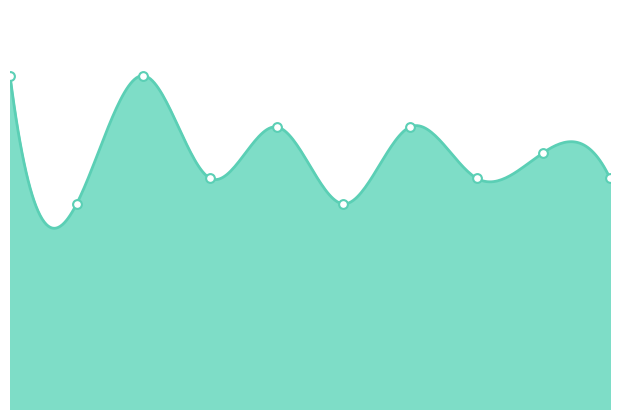

Approximately how many times larger is the value at 4 compared to 7?

1.2